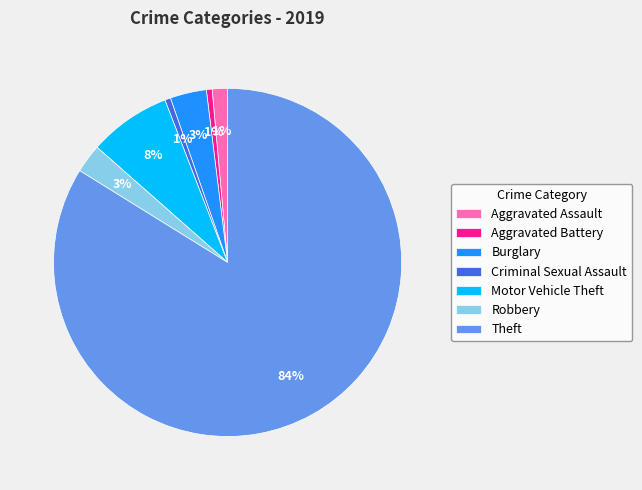

Is it true that Aggravated Battery is 11% of the pie?

False